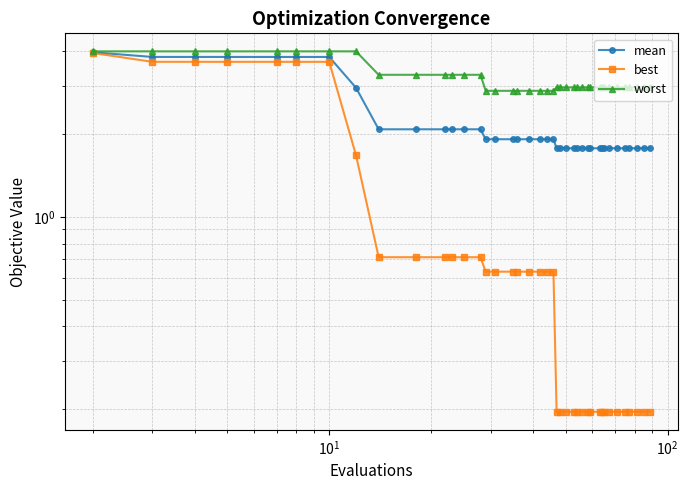

Which series has the largest range (max minus min)?

best